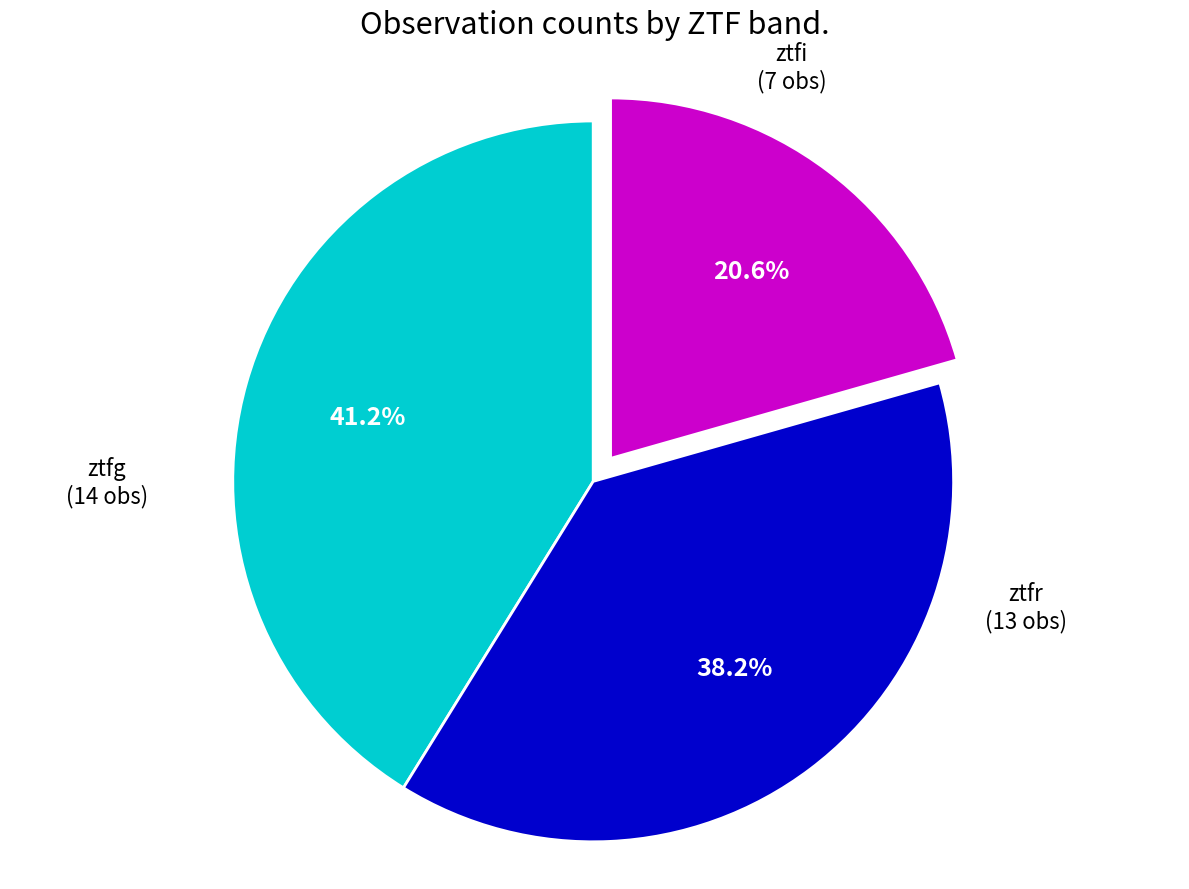

Is it true that ztfr is 28% of the pie?

False